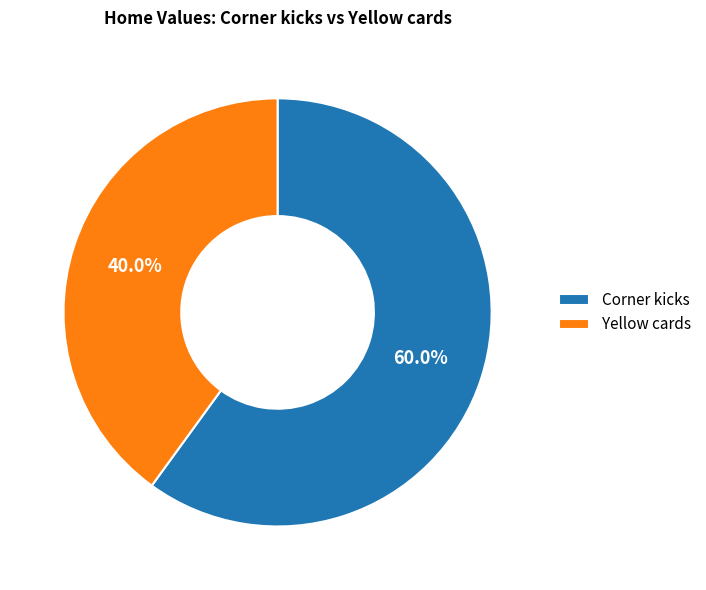

Rank the categories by value from highest to lowest.

Corner kicks, Yellow cards